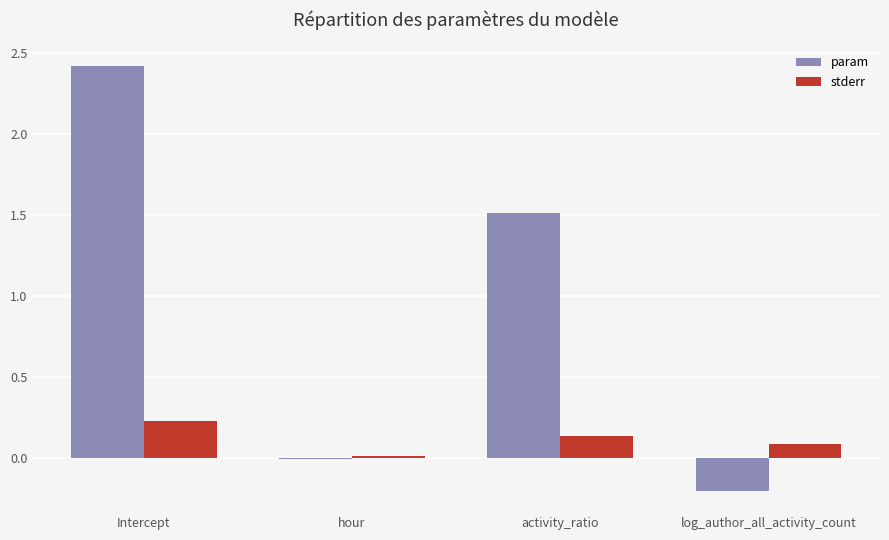

Which series has the largest total across all categories?

param